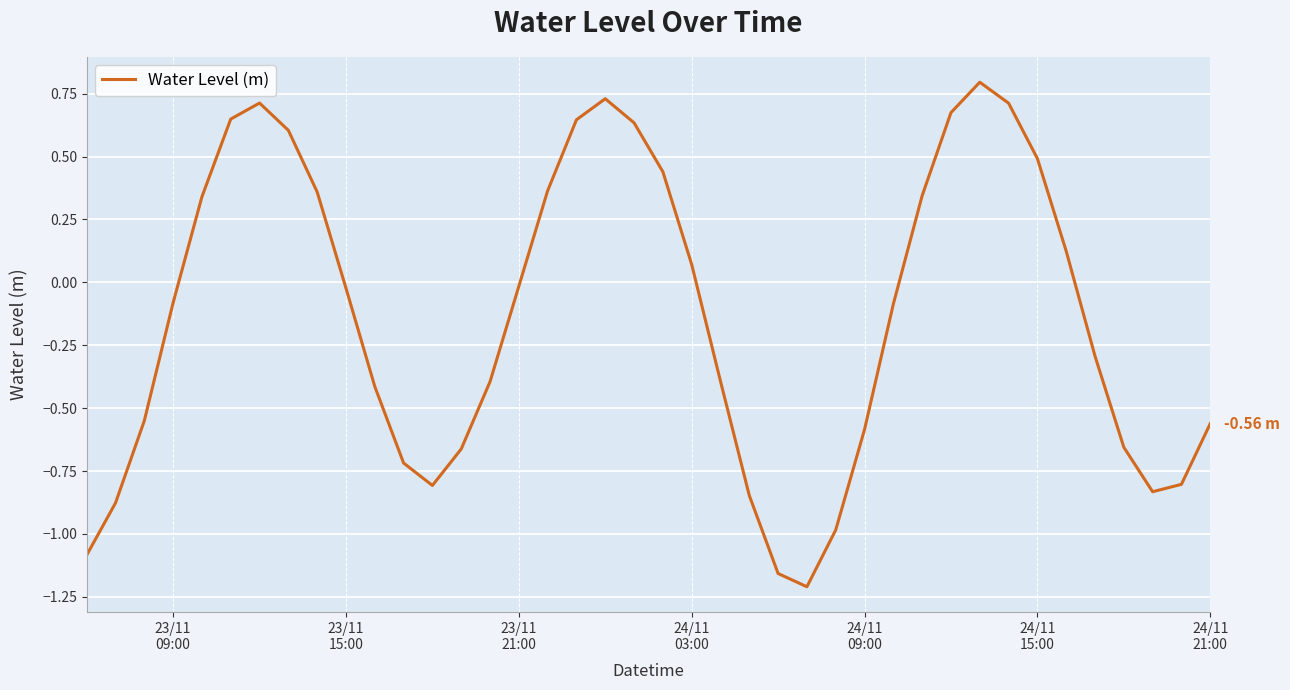

What is the difference between the maximum and minimum values?

2.0